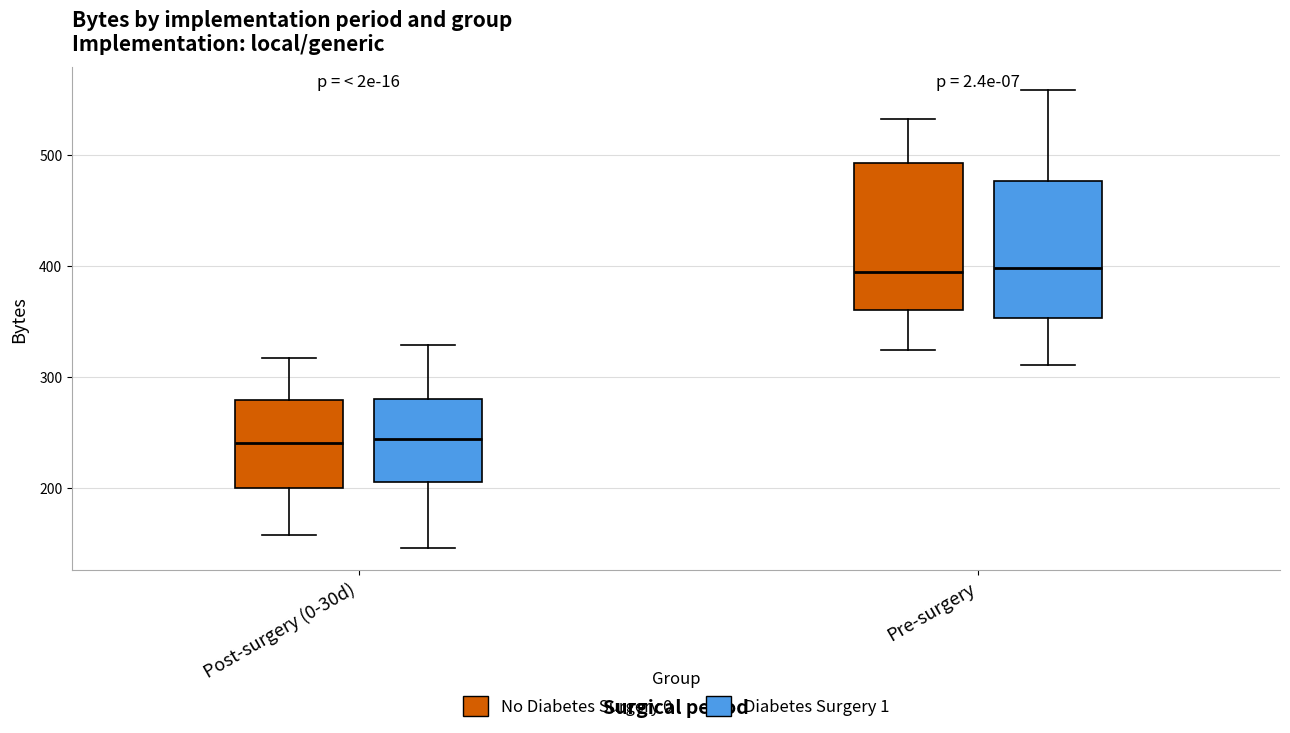

Where is the upper edge of the box for Pre-surgery (No Diabetes Surgery 0) on the y-axis? The values are not printed on the chart, so give them approximately, as read against the axis.

490